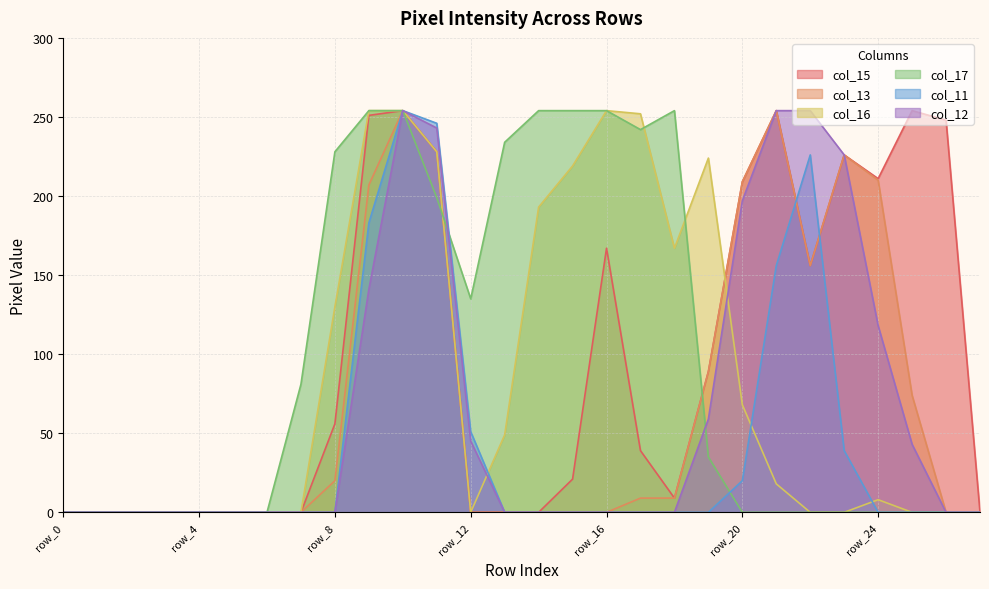

Reading right to left, list all the values displayed in this chart.

col_15: 0	248	254	211	226	156	254	209	89	9	39	167	21	0	0	0	228	254	251	56	0	0	0	0	0	0	0	0
col_13: 0	0	74	210	226	156	254	209	89	9	9	0	0	0	0	0	228	254	207	20	0	0	0	0	0	0	0	0
col_16: 0	0	0	8	0	0	18	68	224	167	252	254	219	193	49	0	228	254	254	130	0	0	0	0	0	0	0	0
col_17: 0	0	0	0	0	0	0	0	35	254	242	254	254	254	234	135	199	254	254	228	81	0	0	0	0	0	0	0
col_11: 0	0	0	0	39	226	156	20	0	0	0	0	0	0	0	51	246	254	183	0	0	0	0	0	0	0	0	0
col_12: 0	0	43	118	226	254	254	197	59	0	0	0	0	0	0	45	243	254	141	0	0	0	0	0	0	0	0	0